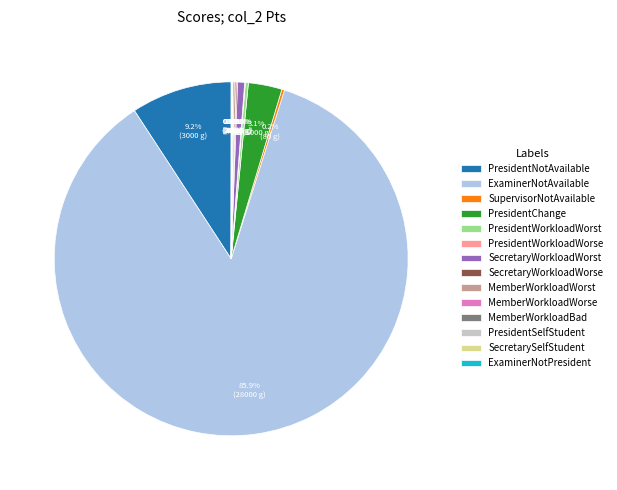

What is the largest slice in the pie chart?

ExaminerNotAvailable